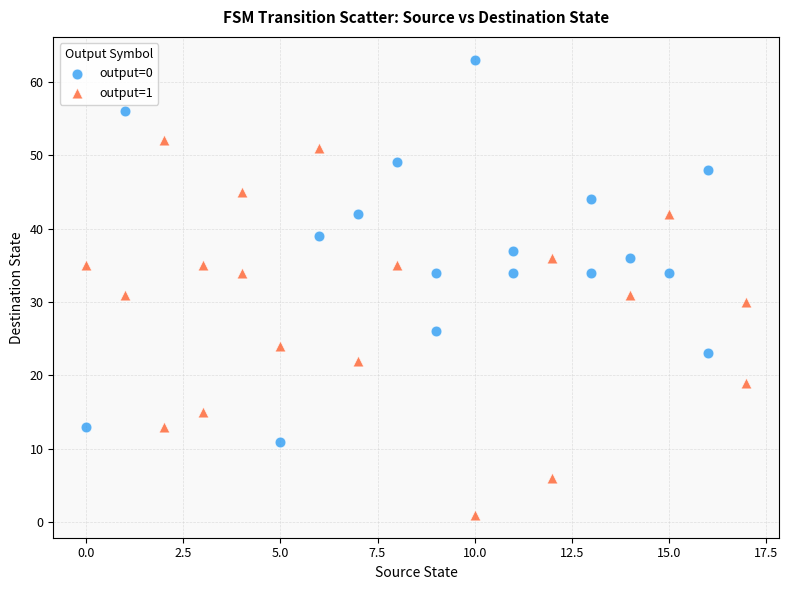

Which series contains the highest Y value?

output=0